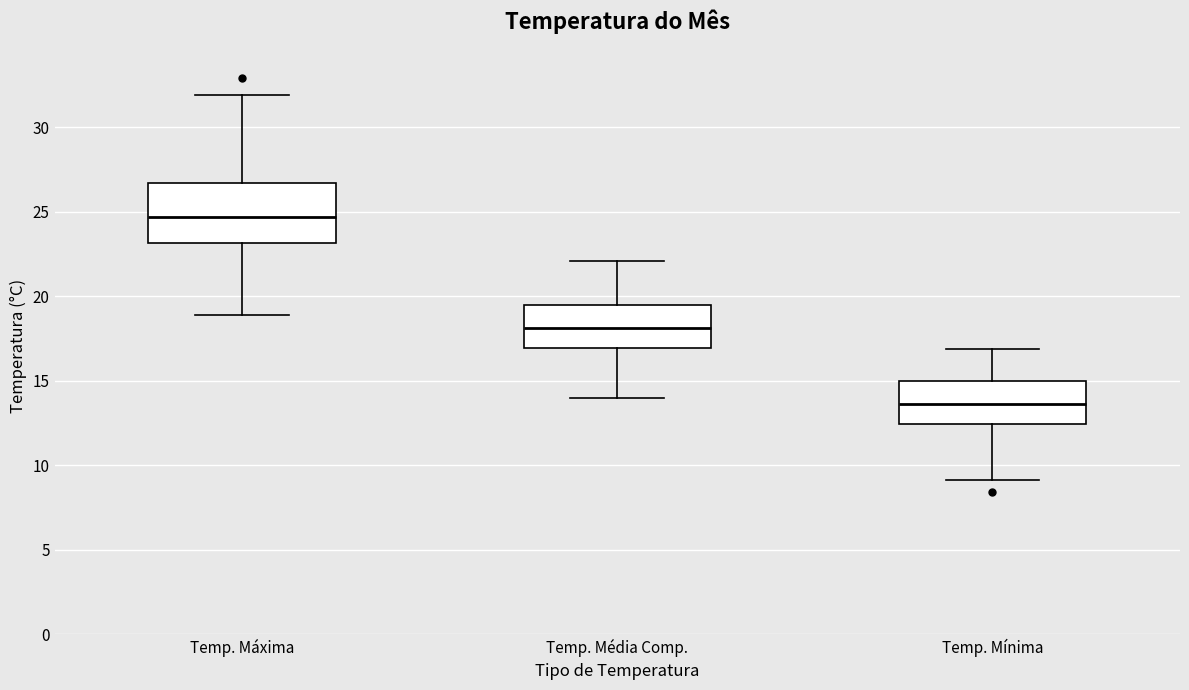

Which box's median line is the lowest?

Temp. Mínima